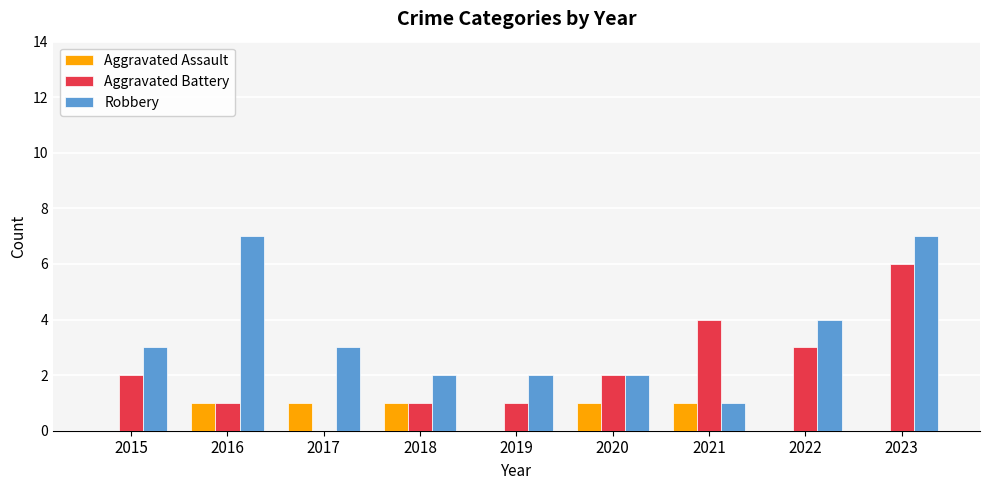

What is the greatest value displayed?

7